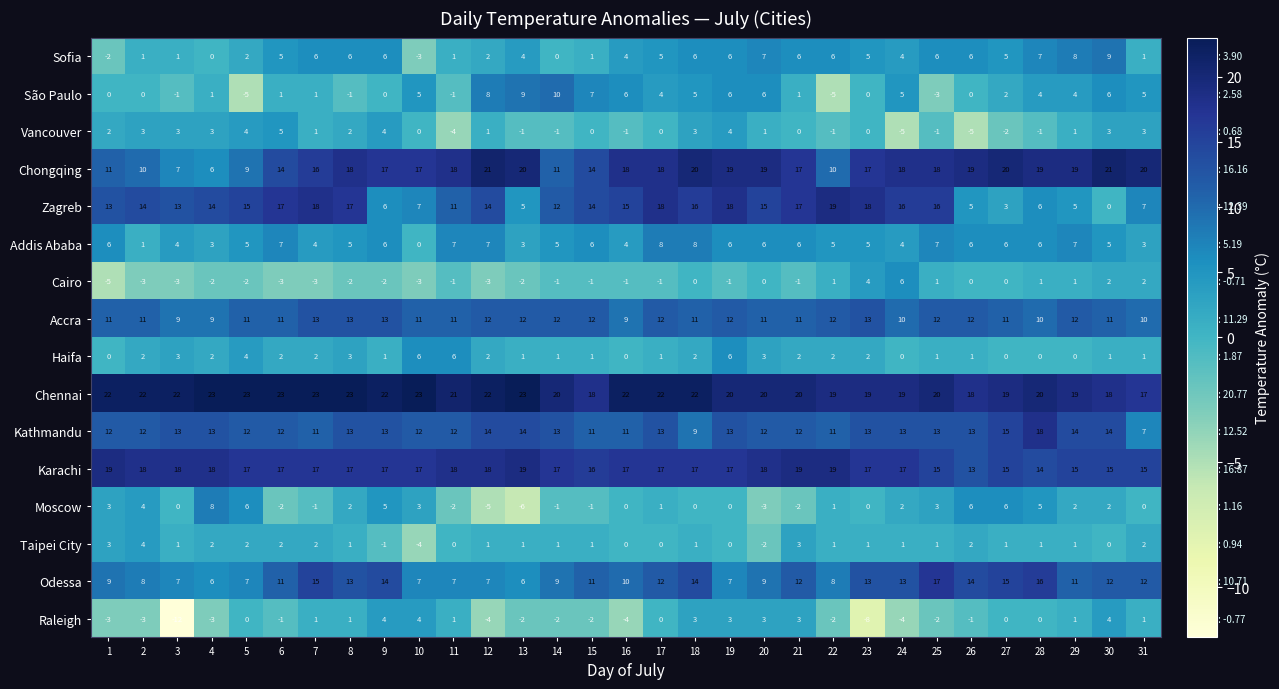

The Accra series shows 13 at 7. True or false?

True